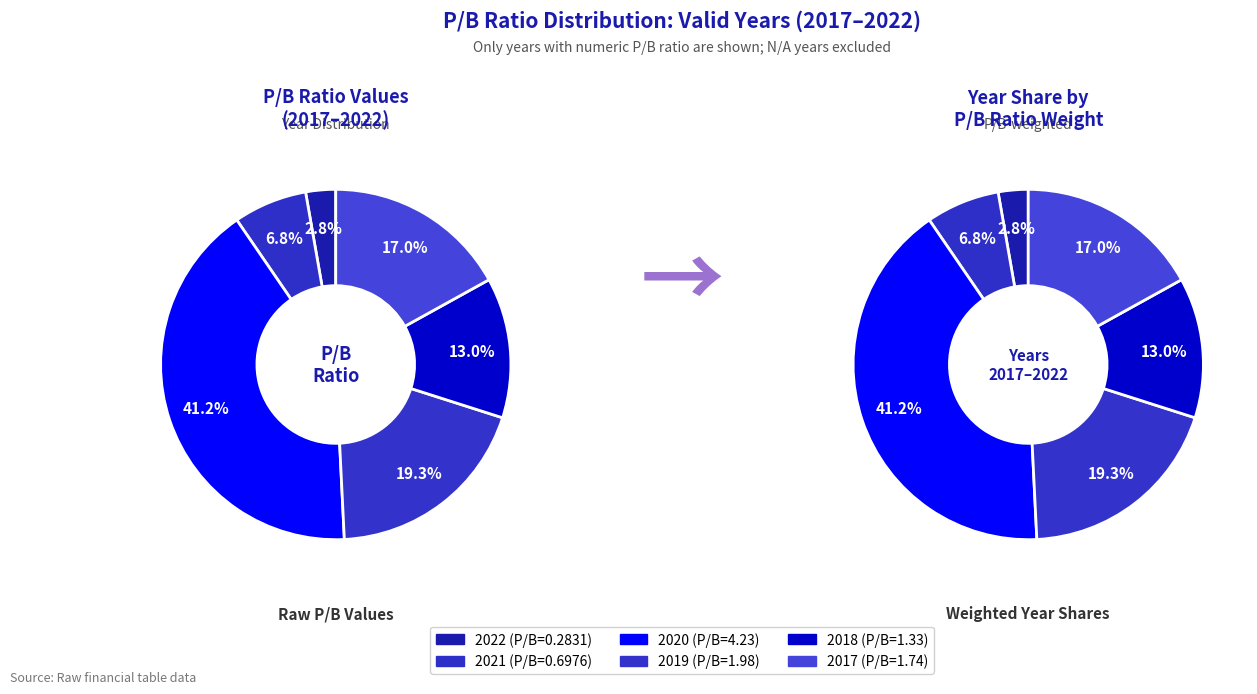

Is there any slice that represents more than half of the pie?

No